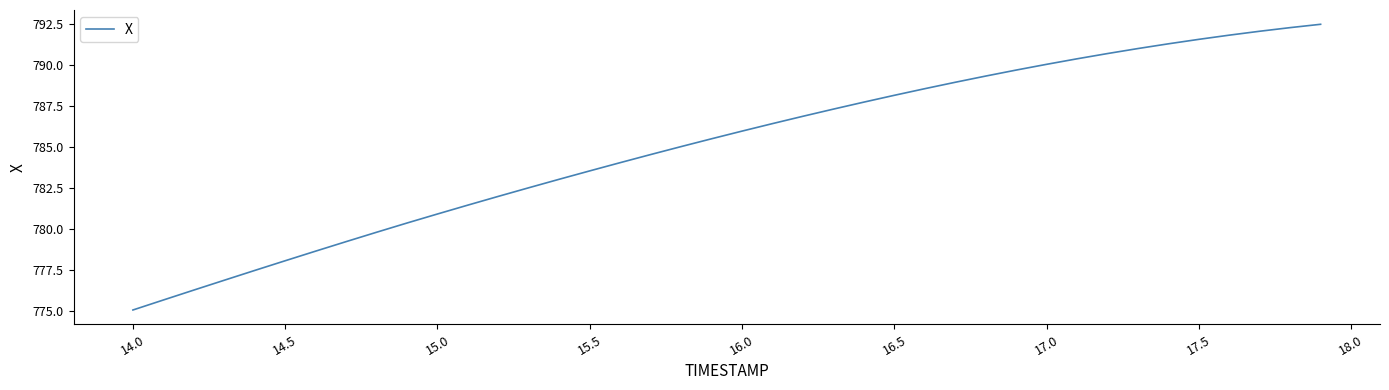

What is the minimum value shown in the chart?

775.1